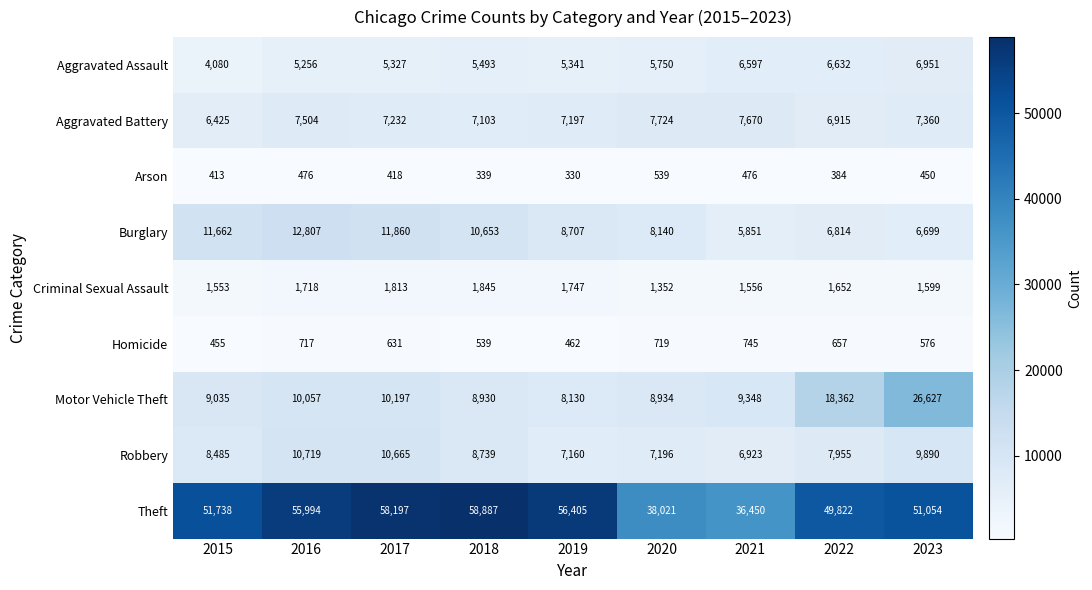

What is the average value of the Criminal Sexual Assault series?

1648